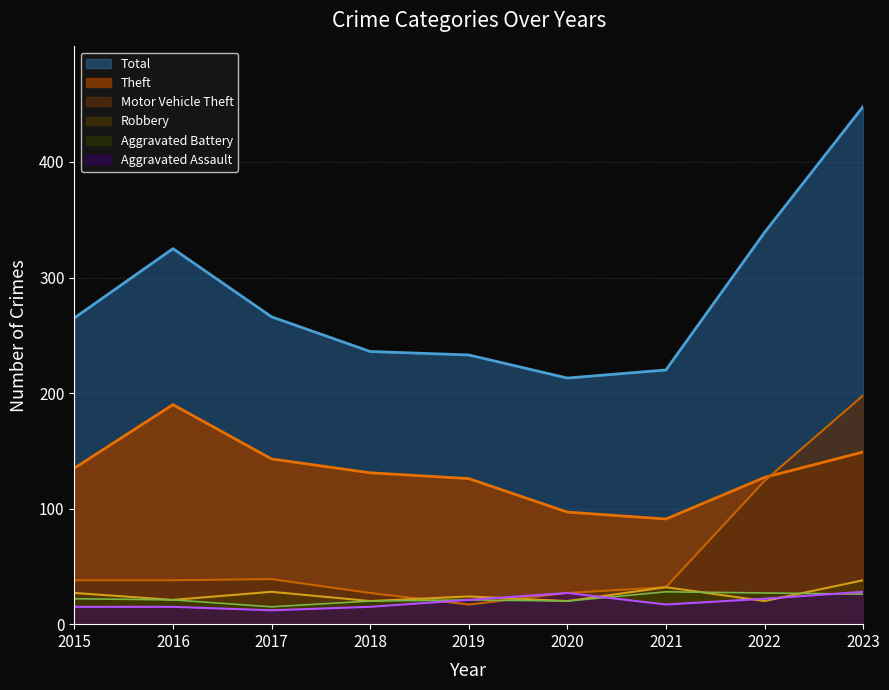

Which category has the highest value in the Total series?

2023